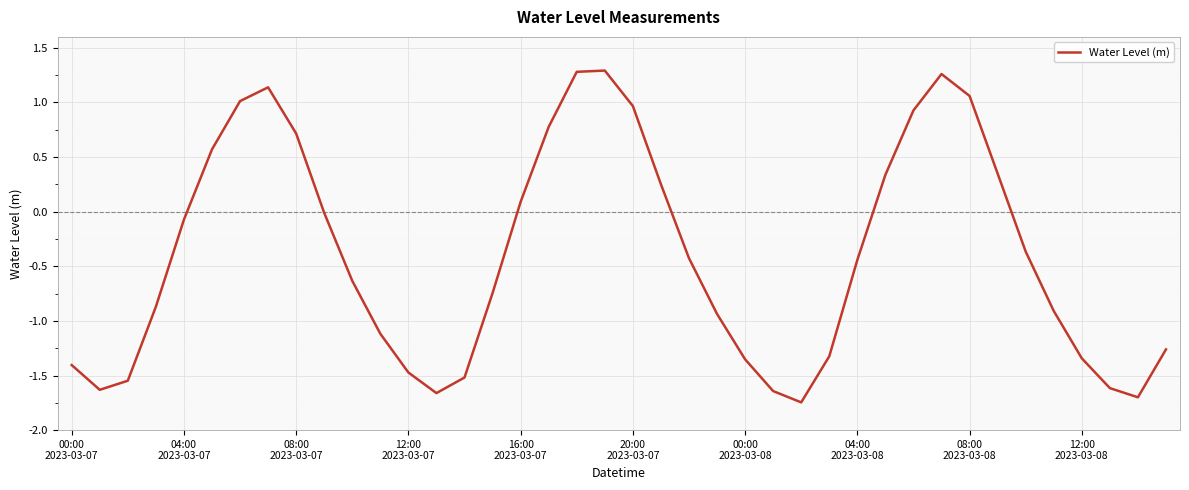

What is the difference between the maximum and minimum values?

3.0